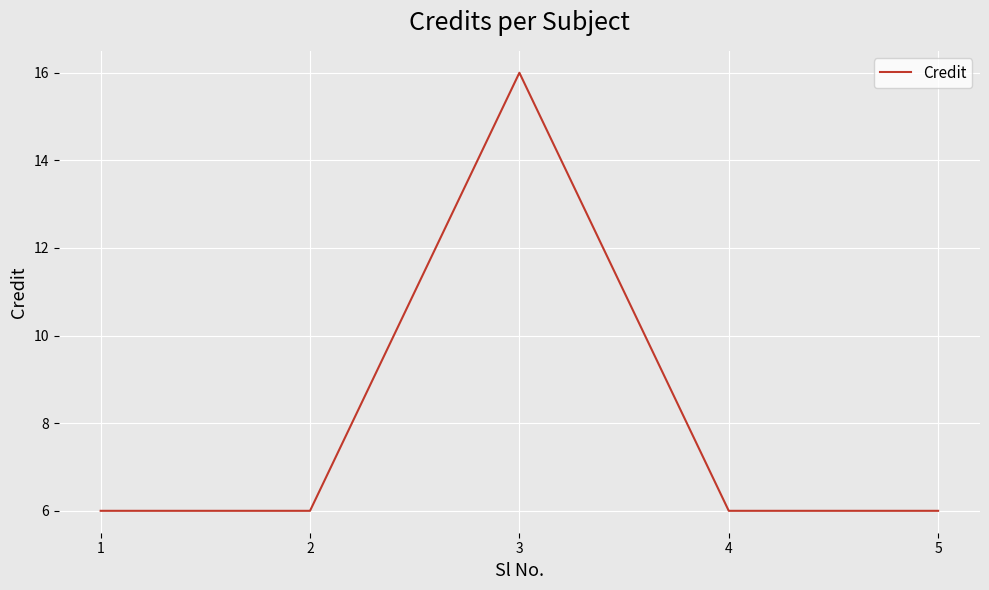

Between 3 and 5, which is larger?

3